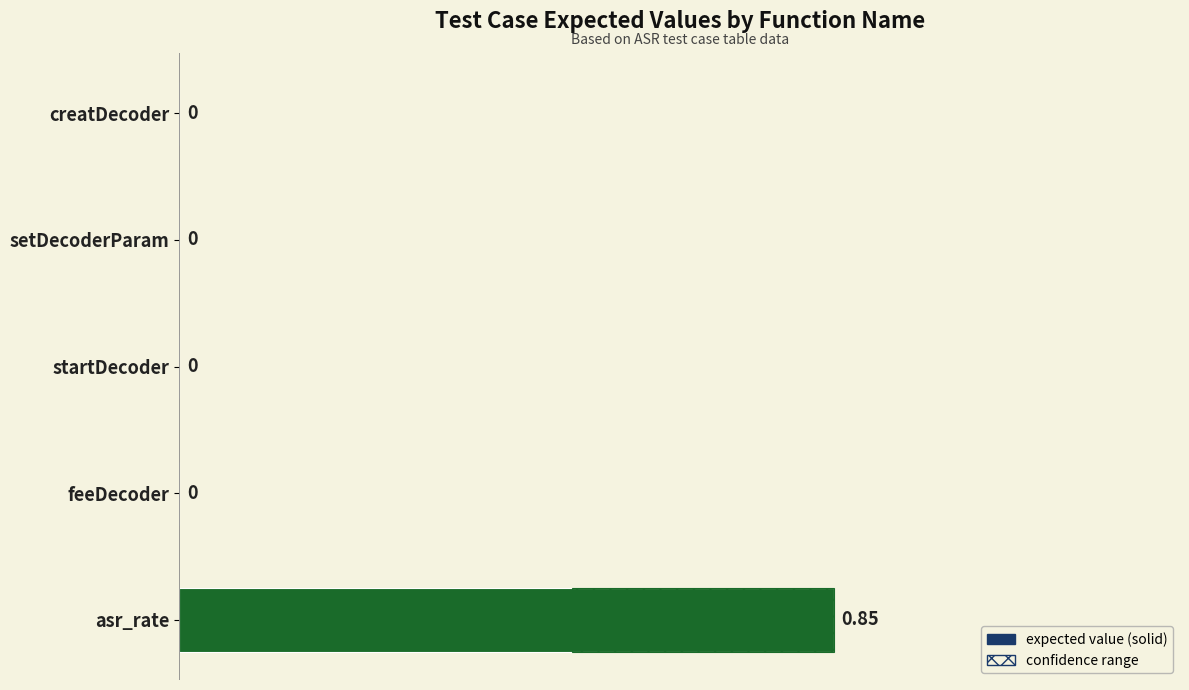

The value at feeDecoder is -0.6. True or false?

False